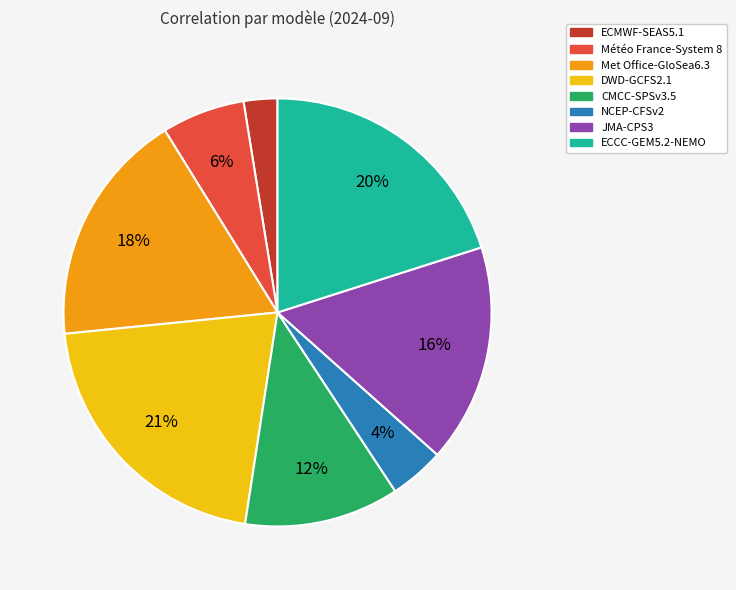

To the nearest percent, what portion does Météo France-System 8 represent?

6%